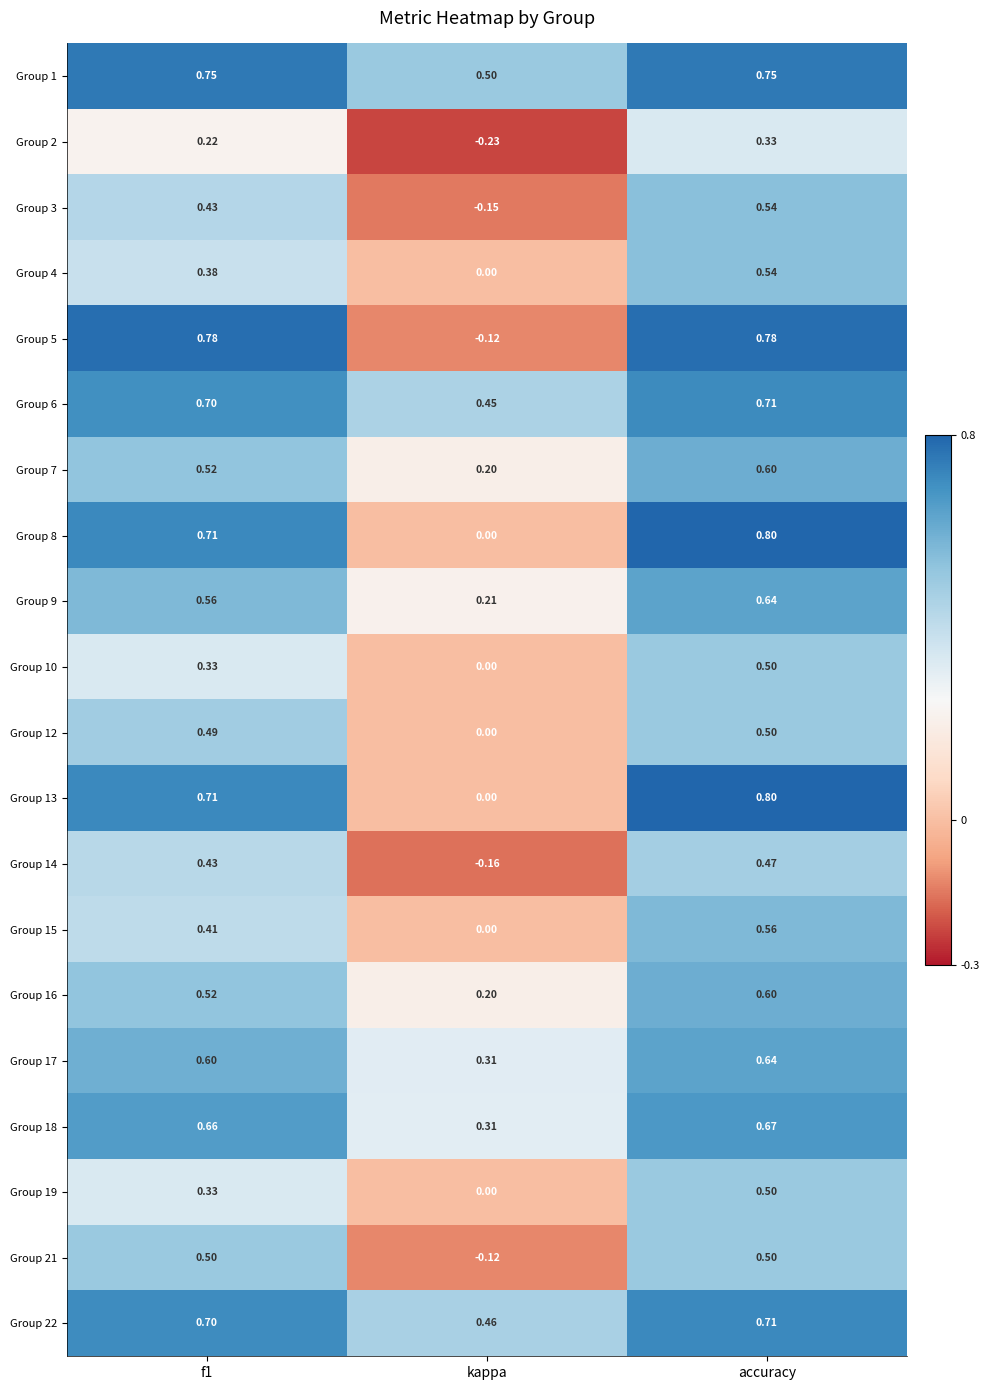

Which series has the largest total across all categories?

Group 1